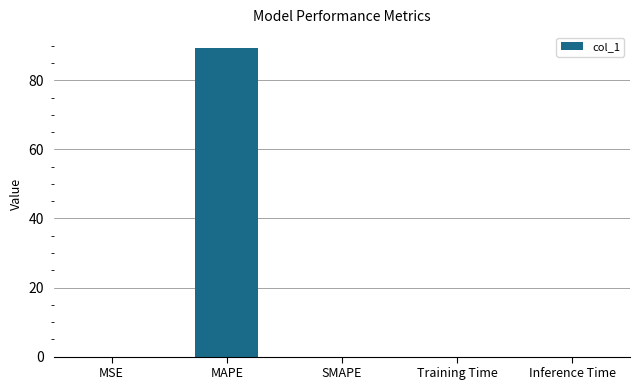

Is it true that the value at SMAPE is 0.0?

True